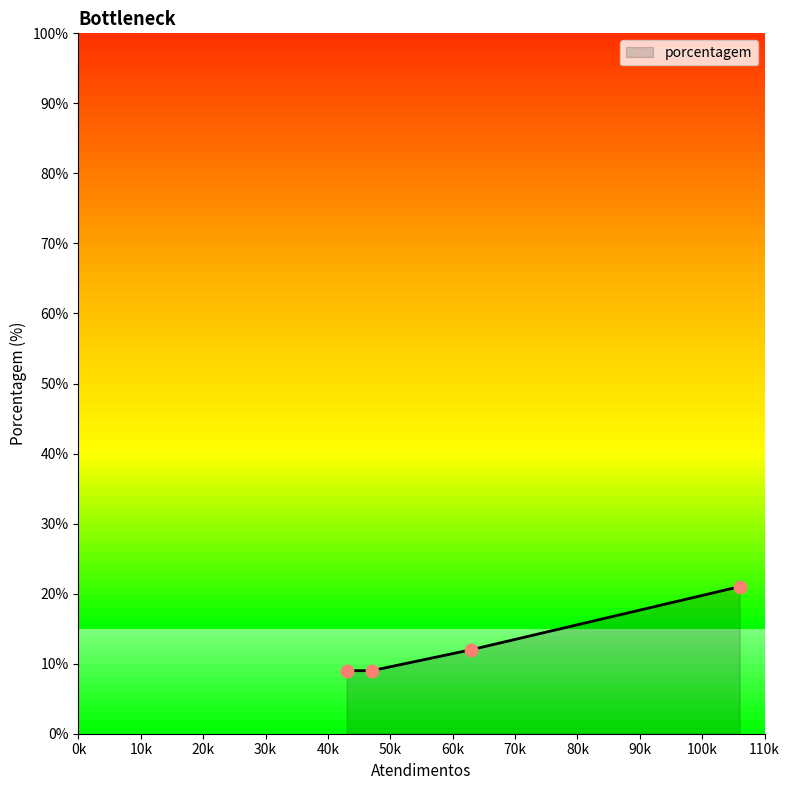

What is the smallest value displayed?

9